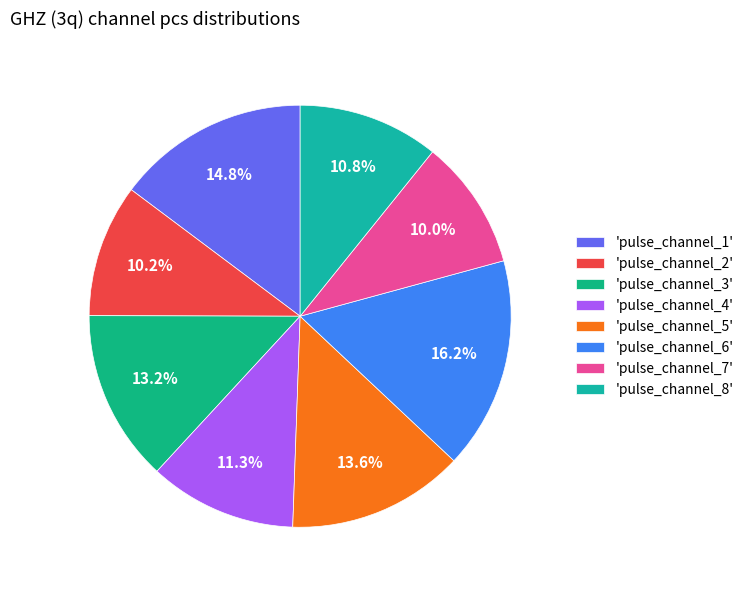

Which category has the biggest portion of the pie?

'pulse_channel_6'